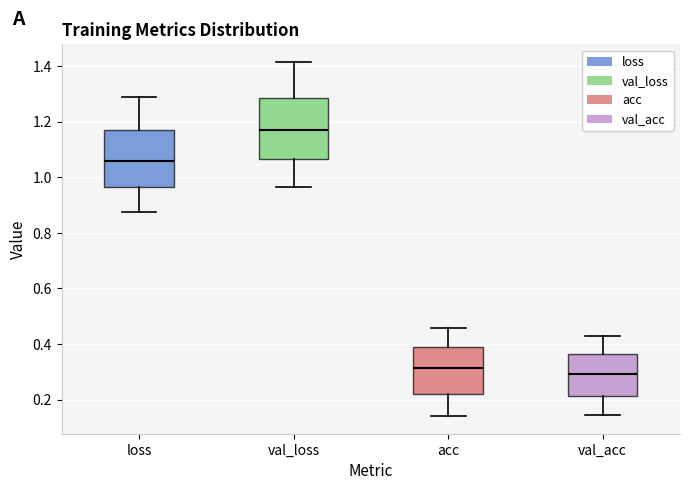

Reading left to right, read every box against the y-axis: the position of its median line, the range the box covers, and the ends of its whiskers. The values are not printed on the chart, so give them approximately, as read against the axis.

loss: median 1.06, box 0.96 to 1.16, whiskers 0.88 to 1.28
val_loss: median 1.16, box 1.06 to 1.28, whiskers 0.96 to 1.42
acc: median 0.32, box 0.22 to 0.38, whiskers 0.14 to 0.46
val_acc: median 0.30, box 0.22 to 0.36, whiskers 0.14 to 0.42